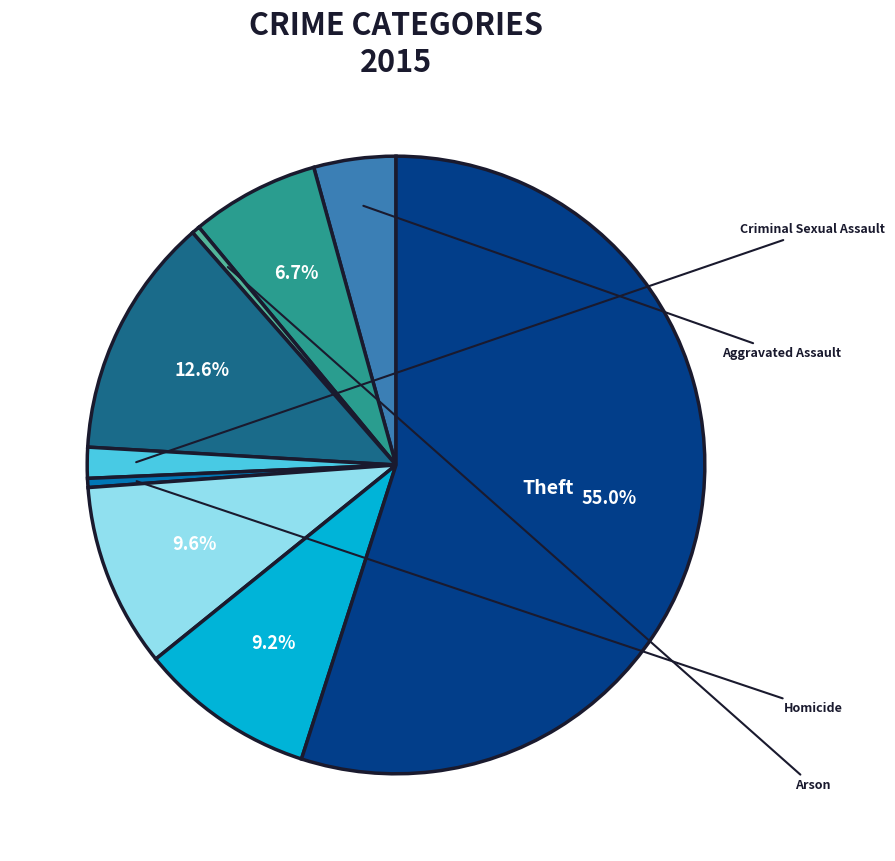

Is there a majority slice in this chart?

Yes